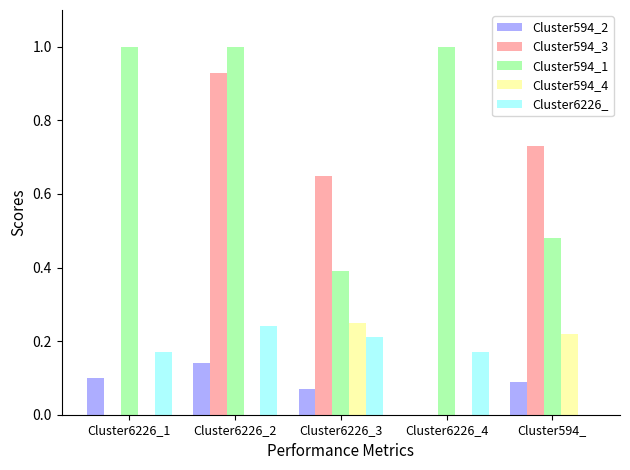

What is the greatest value displayed?

1.0